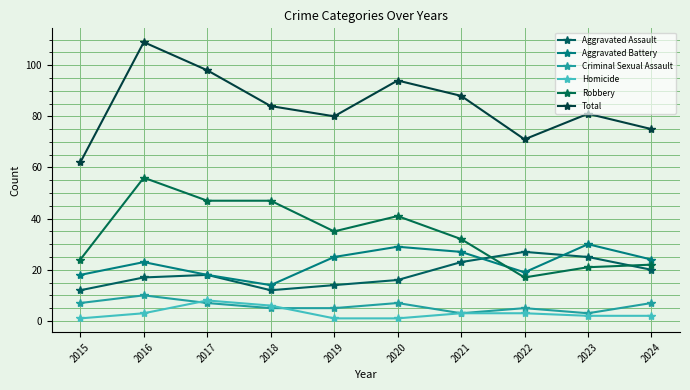

At which label is Homicide closest to 4?

2016